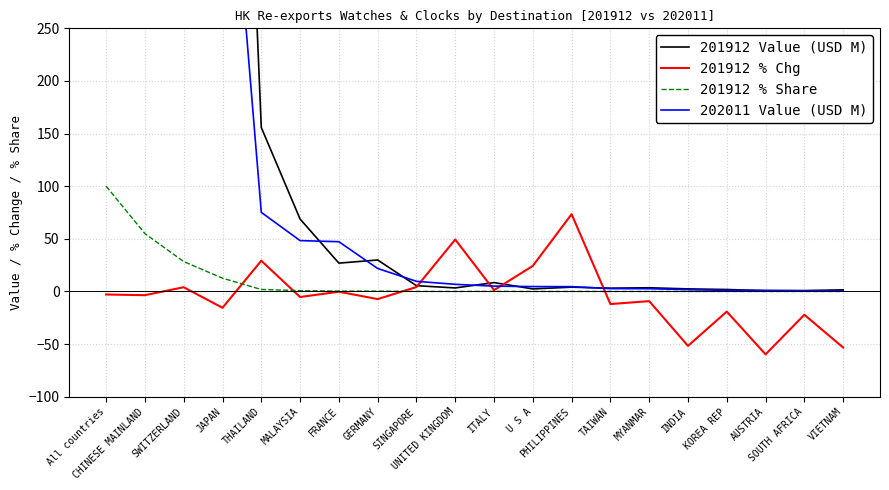

Reading left to right, what are all the values shown in this chart?

201912 Value (USD M): 8186.6	4501.4	2325.2	1034.5	155.8	68.8	26.9	29.9	5.5	3.4	8.4	2.4	4.1	3.1	3.5	2.5	1.9	0.8	0.8	1.6
201912 % Chg: -2.9	-3.5	4.0	-15.5	29.2	-5.3	-0.2	-7.2	4.3	49.4	1.3	24.3	73.4	-11.9	-9.2	-51.7	-19.1	-59.7	-22.1	-53.2
201912 % Share: 100.0	55.0	28.4	12.6	1.9	0.8	0.3	0.4	0.1	0.0	0.1	0.0	0.1	0.0	0.0	0.0	0.0	0.0	0.0	0.0
202011 Value (USD M): 5311.6	2818.9	1735.8	520.8	75.2	48.3	47.3	21.9	9.7	6.8	5.1	4.7	4.6	2.7	2.6	1.7	1.0	1.0	0.7	0.7